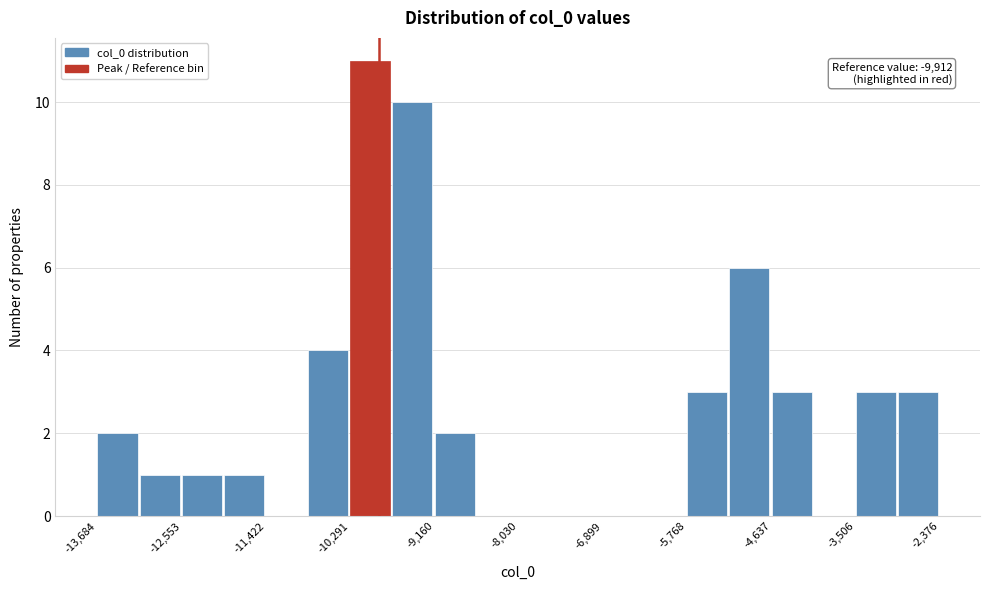

Around what value on the x-axis is the tallest bar? Give the approximate position of its centre, as read against the axis.

-10000